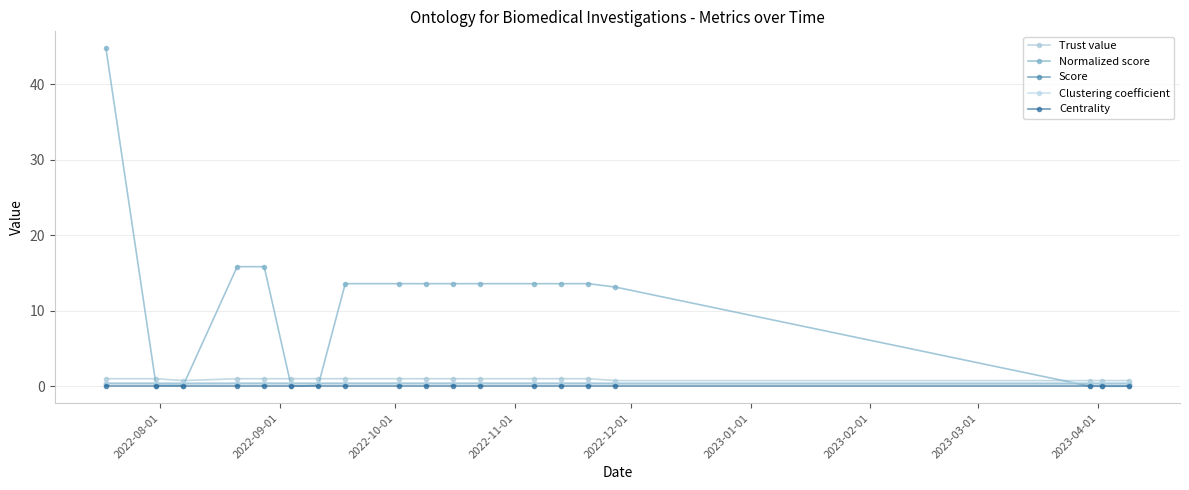

Which series has the largest range (max minus min)?

Normalized score